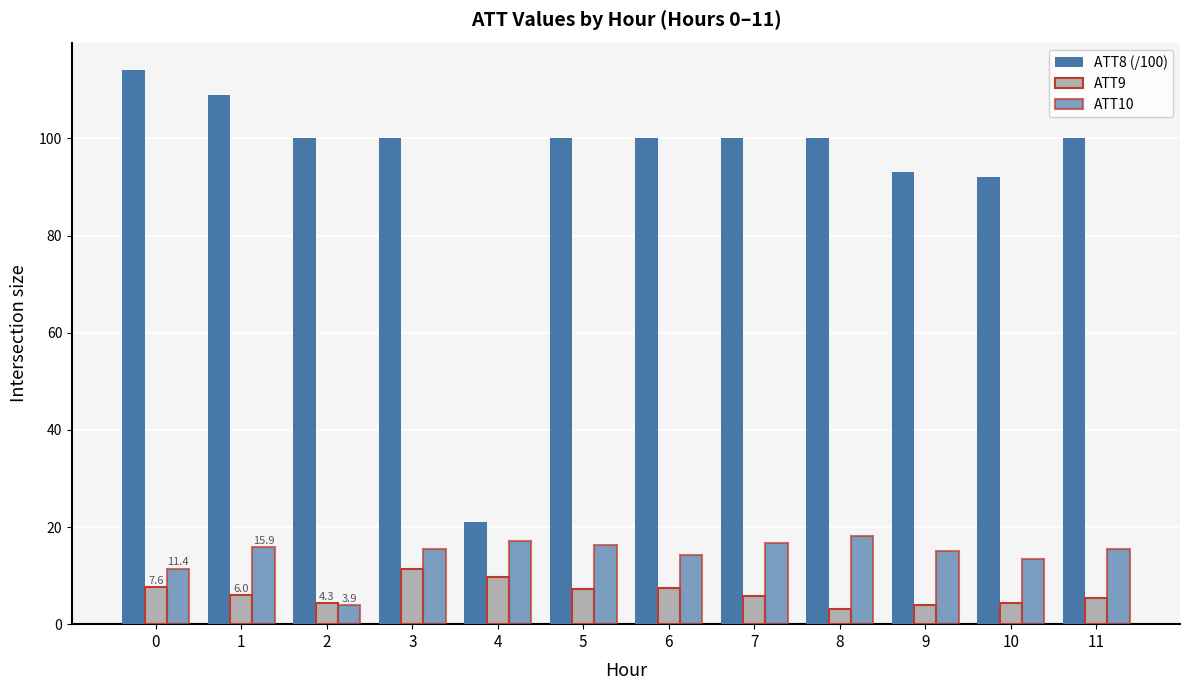

How many categories are shown in the chart?

12